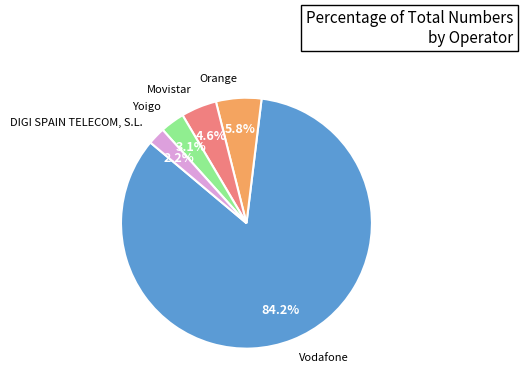

To the nearest percent, what is the difference between the largest and smallest slice percentages?

82%